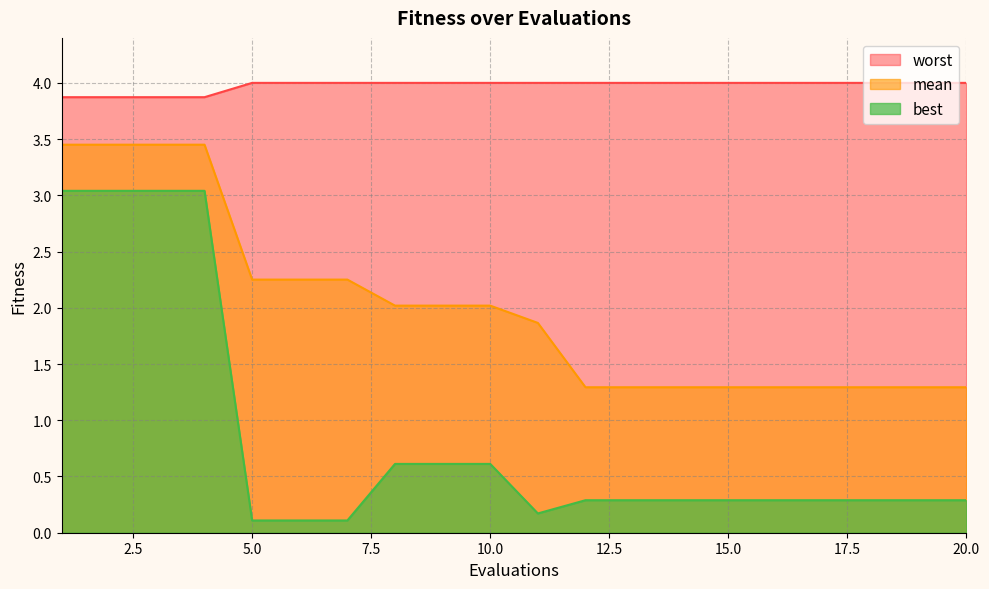

Reading left to right, what are all the values shown in this chart?

mean: 3.5	3.5	3.5	3.5	2.3	2.3	2.3	2.0	2.0	2.0	1.9	1.3	1.3	1.3	1.3	1.3	1.3	1.3	1.3	1.3
best: 3.0	3.0	3.0	3.0	0.1	0.1	0.1	0.6	0.6	0.6	0.2	0.3	0.3	0.3	0.3	0.3	0.3	0.3	0.3	0.3
worst: 3.9	3.9	3.9	3.9	4.0	4.0	4.0	4.0	4.0	4.0	4.0	4.0	4.0	4.0	4.0	4.0	4.0	4.0	4.0	4.0